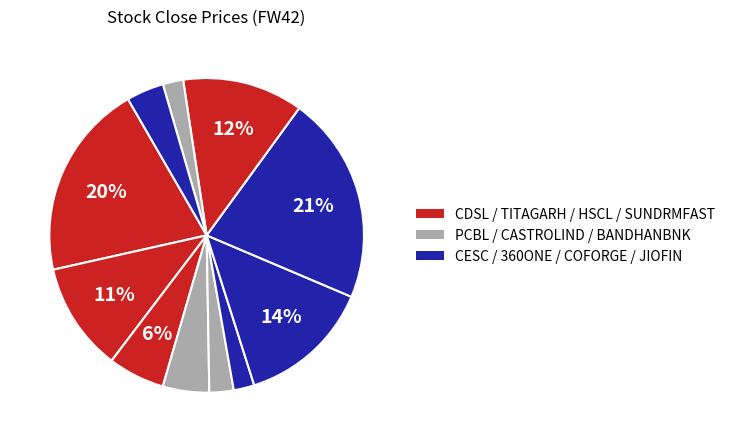

How many slices are in this pie chart?

11